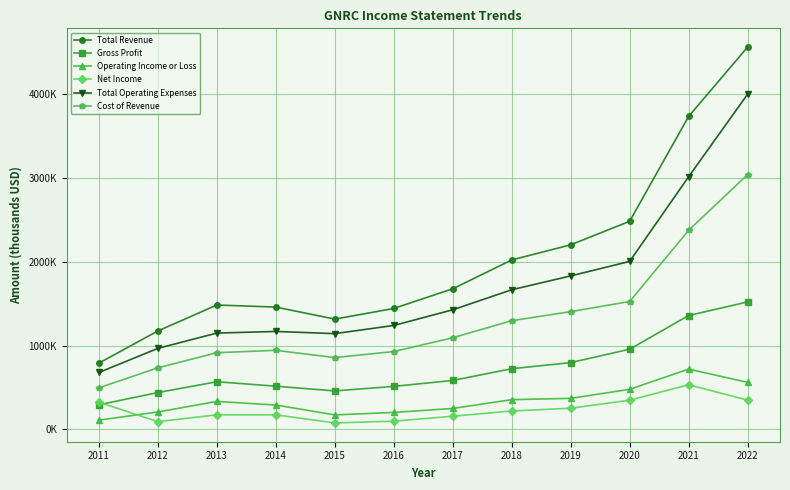

Does the chart have visible grid lines?

Yes